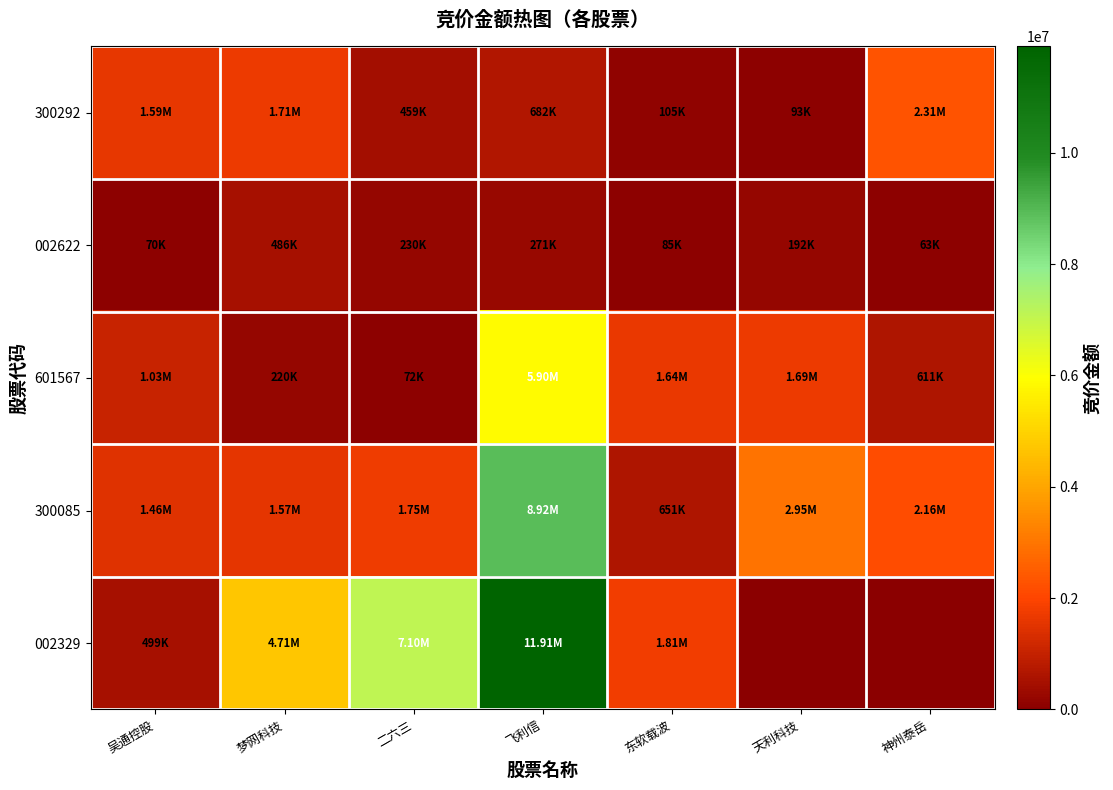

What is the total value across all series at 飞利信?

27690721